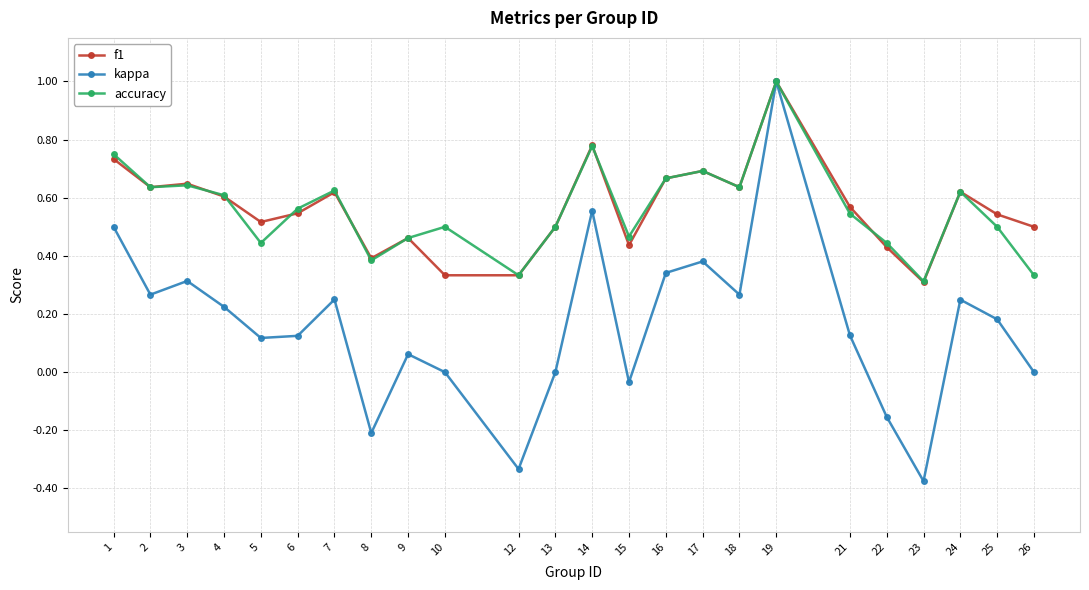

How many interior local valleys does the kappa series have?

7